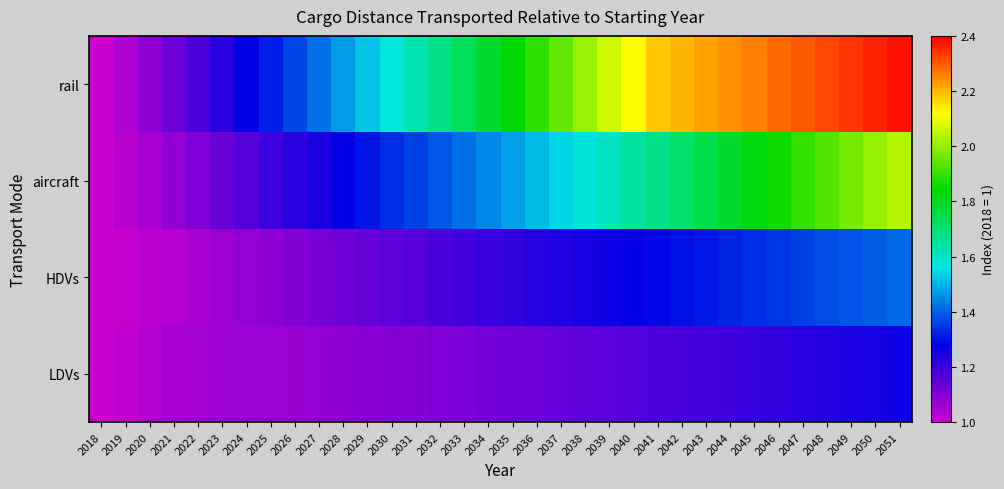

Which label corresponds to the largest value in the chart?

2051